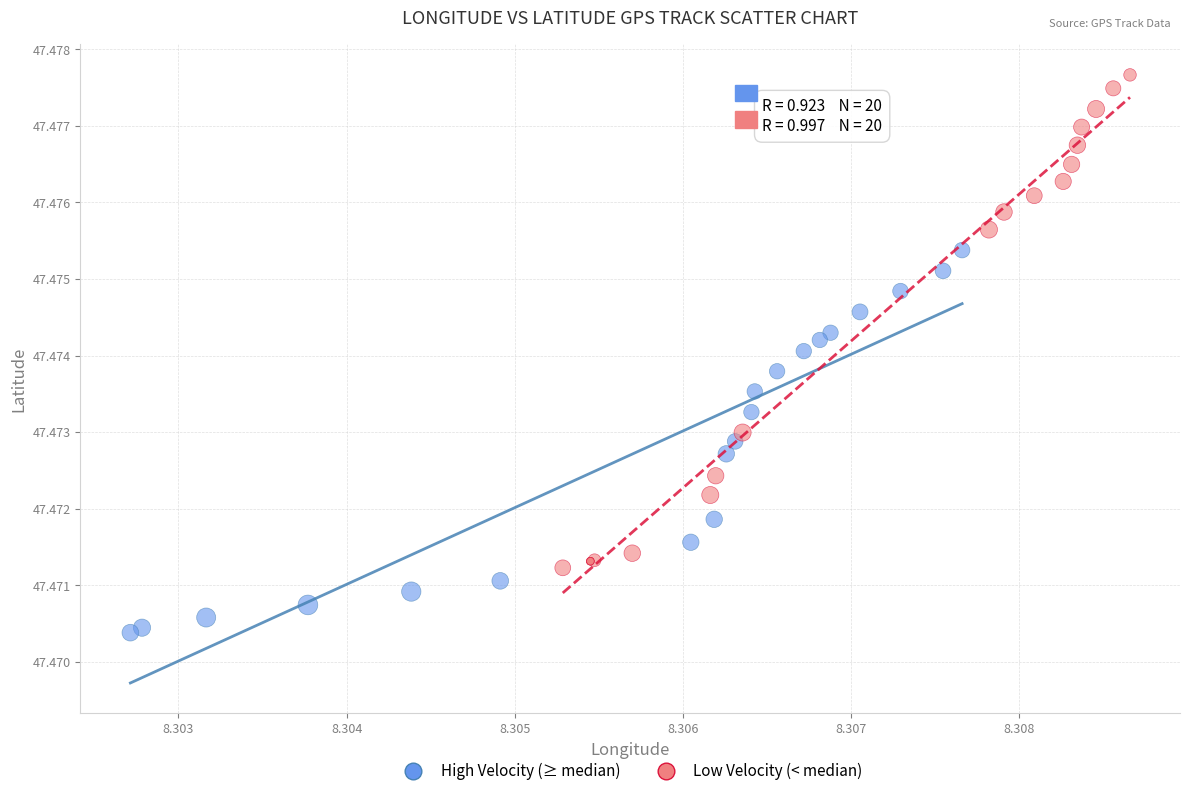

Which series has the widest spread of Y values?

Low Velocity (< median)